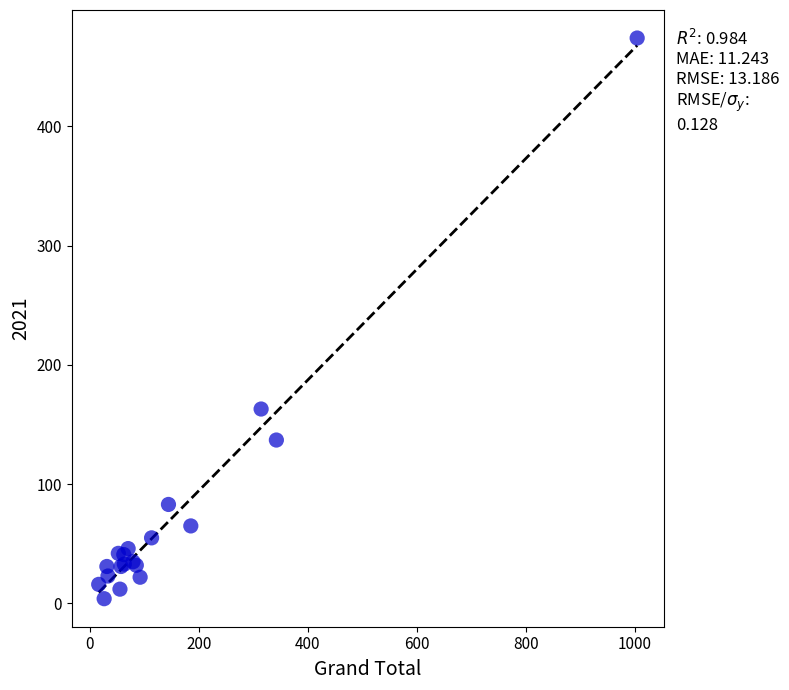

What Y value in the scatter plot is closest to 239?

163